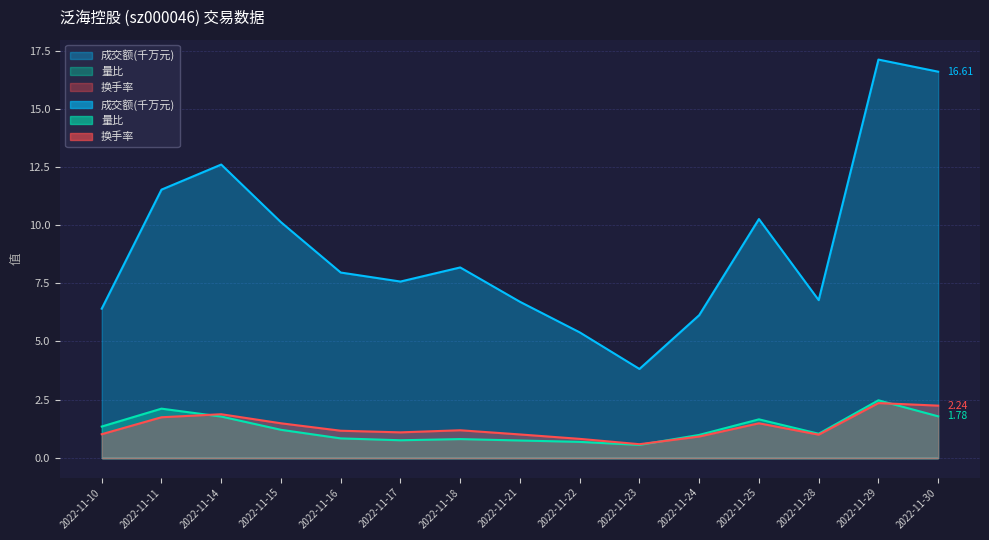

What is the smallest value displayed?

0.6